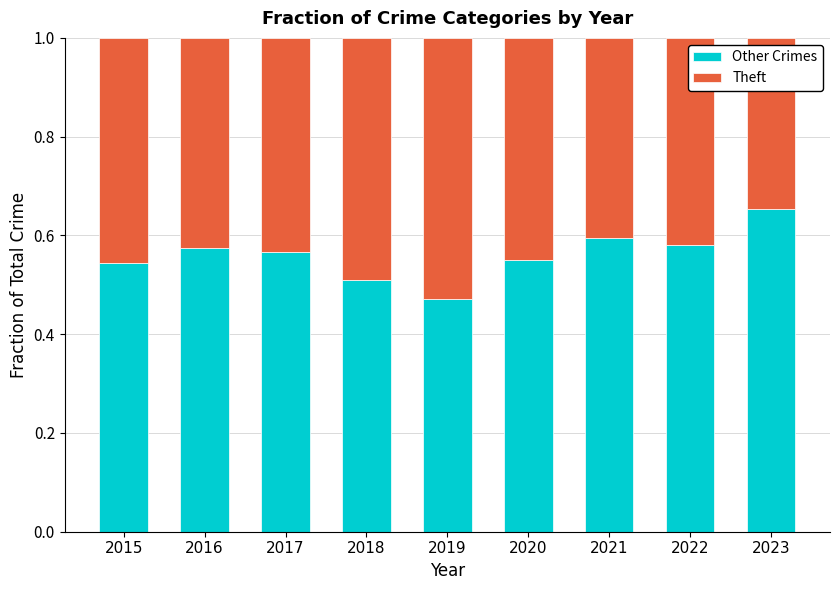

The Other Crimes series shows 0.3 at 2017. True or false?

False